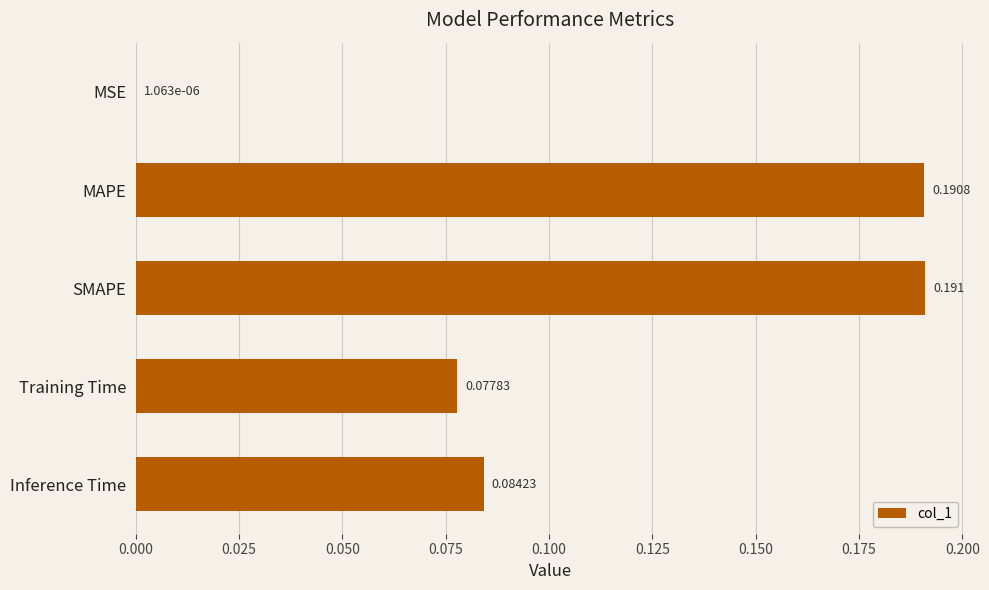

At which label is the value closest to 0?

MSE